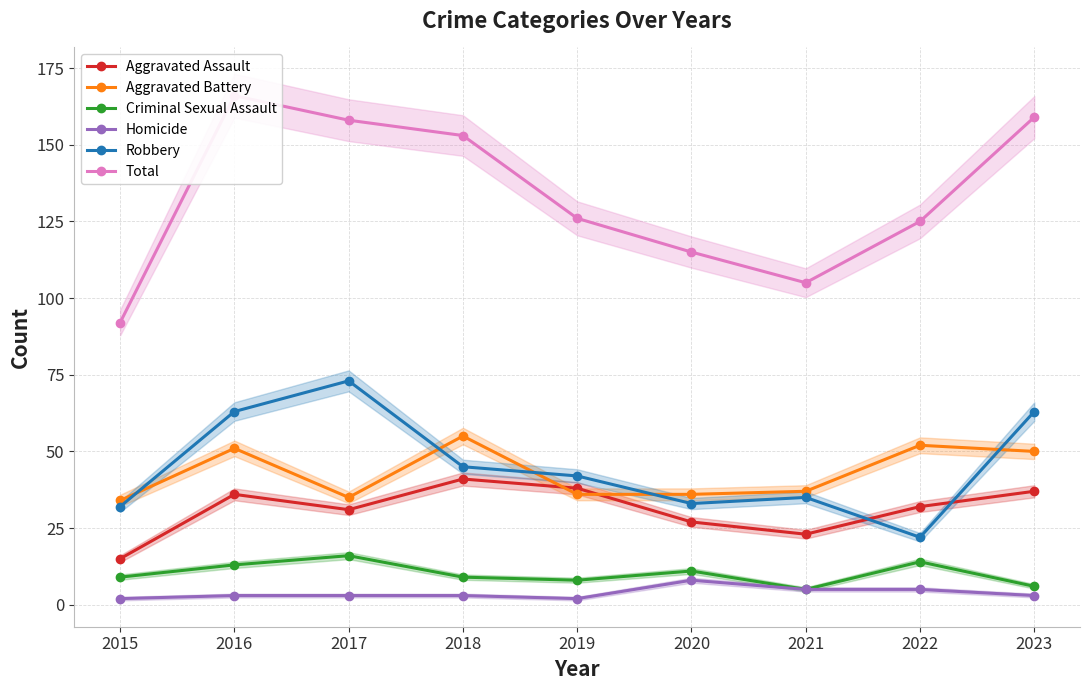

Is this an area chart (filled region under the line)?

No